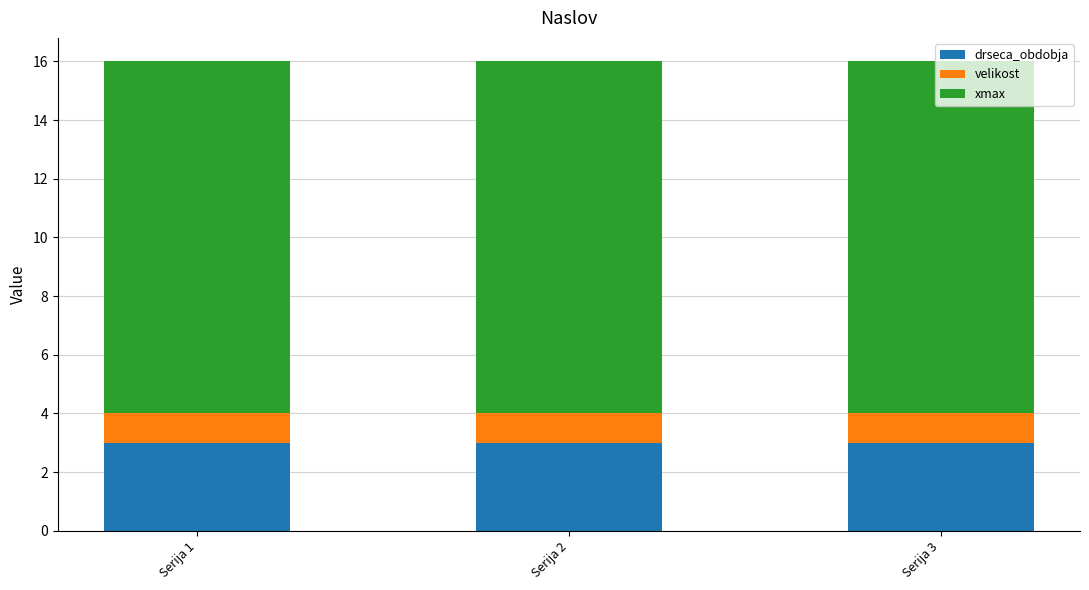

What is the sum of all drseca_obdobja values?

9